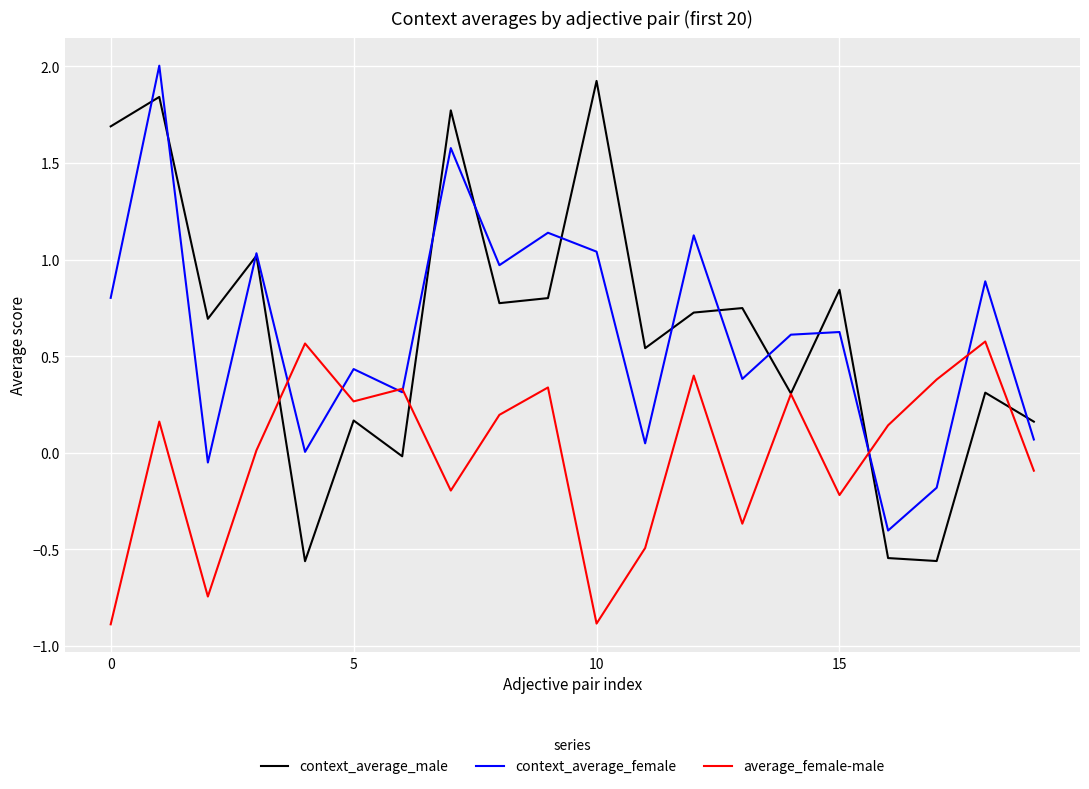

What is the maximum value for context_average_female?

2.0